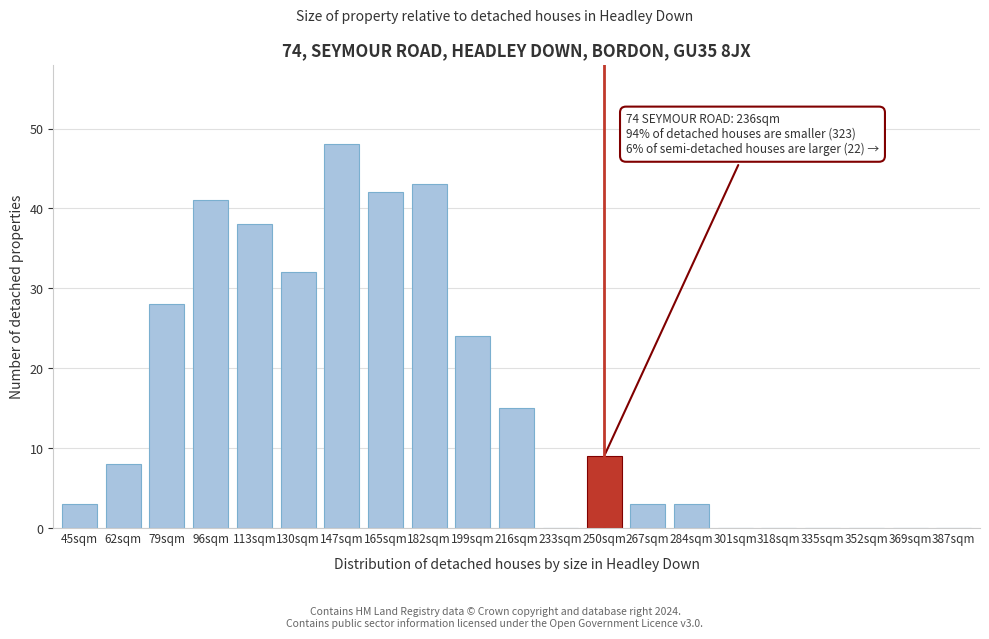

Reading left to right, what are all the values shown in this chart?

45sqm=3	62sqm=8	79sqm=28	96sqm=41	113sqm=38	130sqm=32	147sqm=48	165sqm=42	182sqm=43	199sqm=24	216sqm=15	233sqm=0	250sqm=9	267sqm=3	284sqm=3	301sqm=0	318sqm=0	335sqm=0	352sqm=0	369sqm=0	387sqm=0